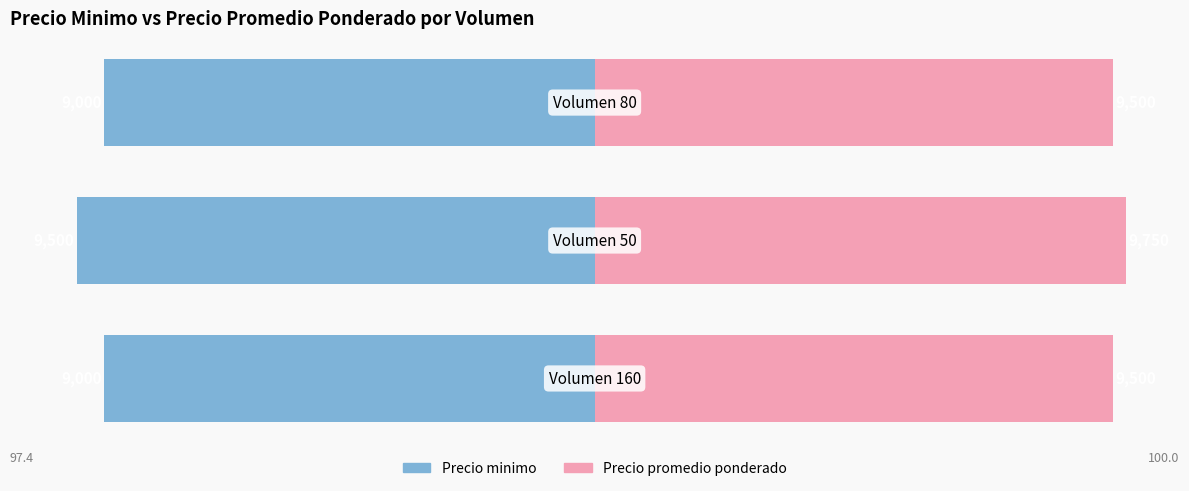

What are all the series names shown in the legend?

Precio minimo, Precio promedio ponderado